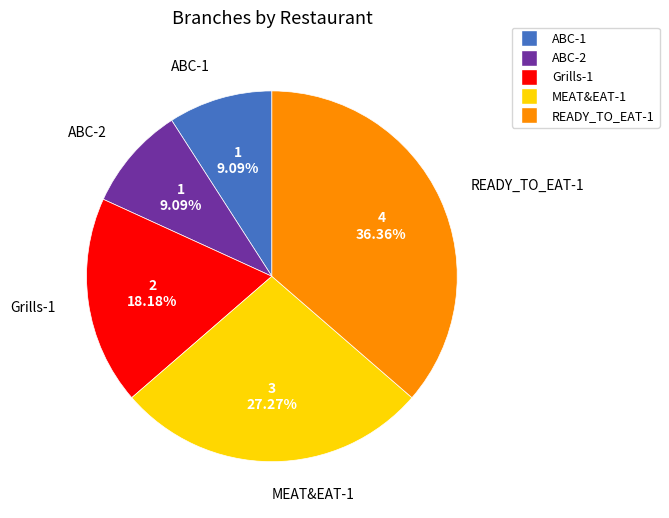

What percentage is the ABC-1 slice, to the nearest percent?

9%